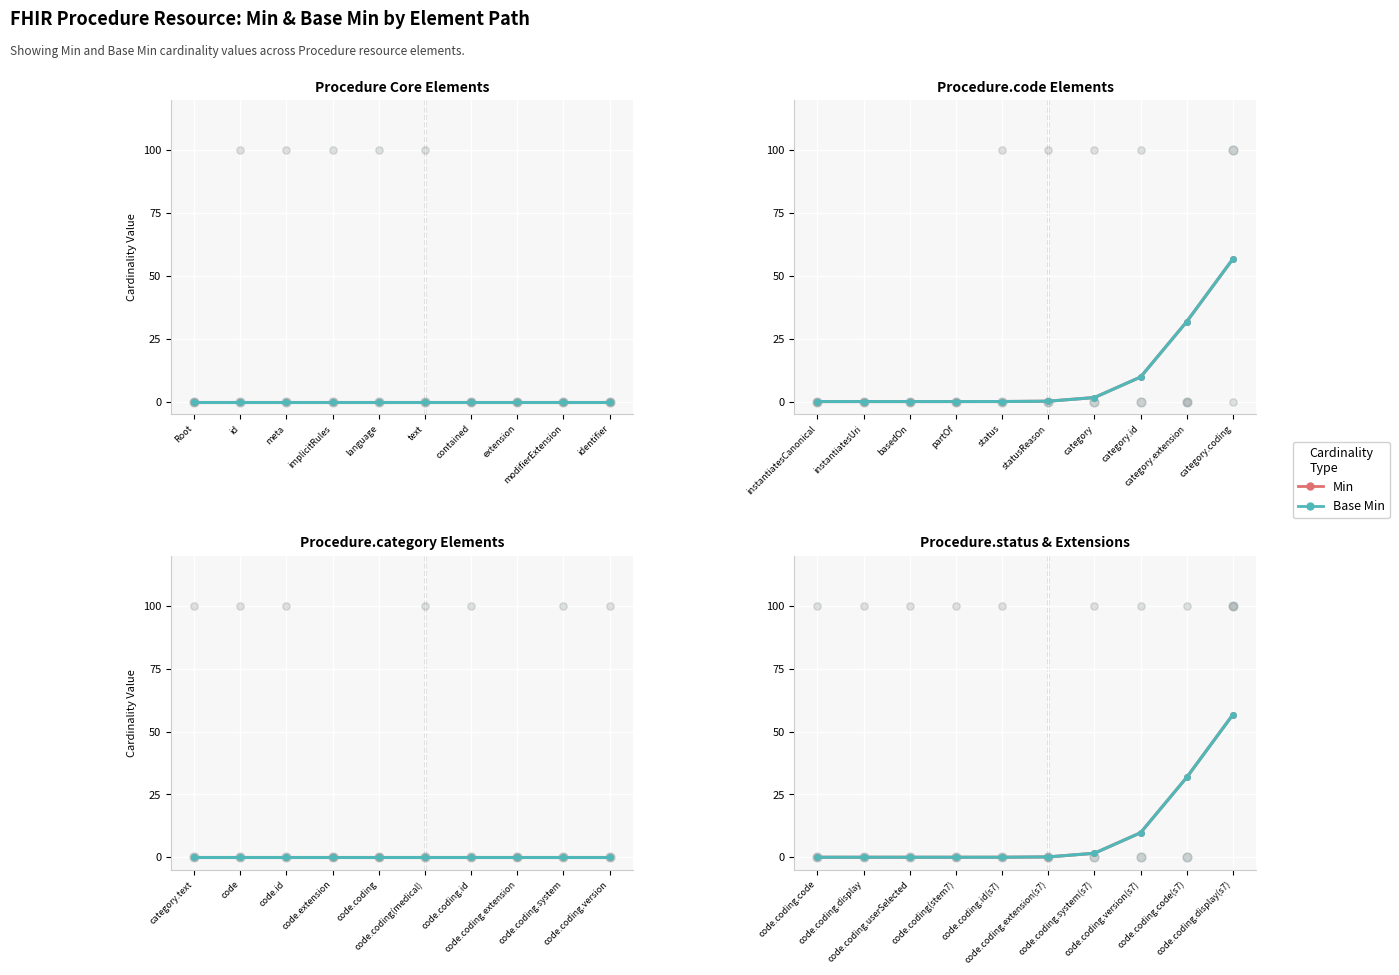

Which series has the largest total across all categories?

Min